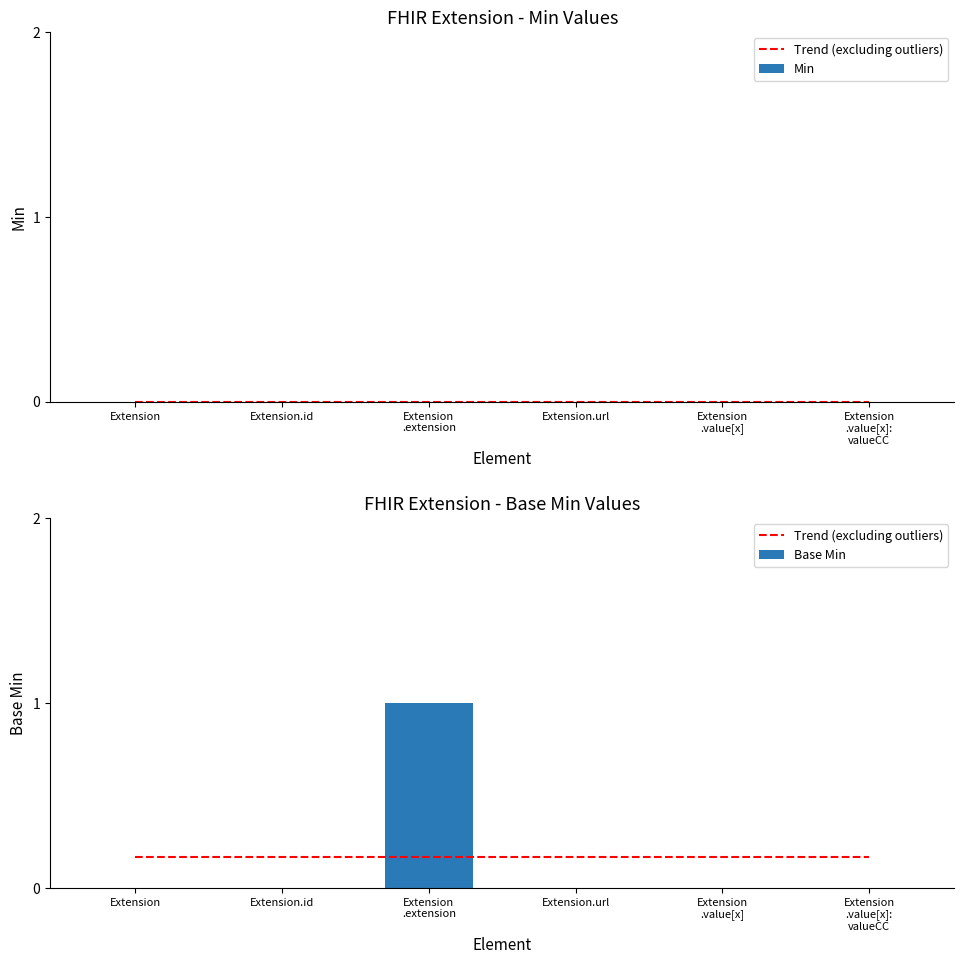

What is the label of the 2nd bar from the right?

Extension
.value[x]